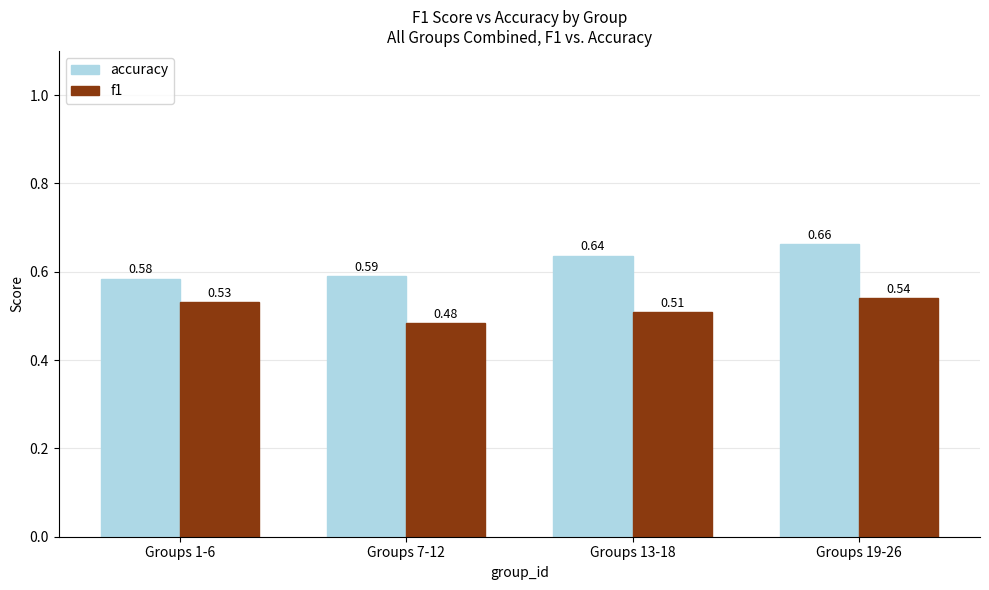

Between Groups 1-6 and Groups 7-12, which series saw the biggest shift?

f1